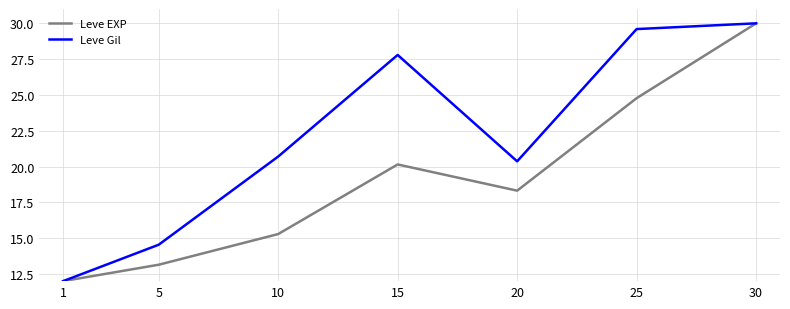

List the series in order of their overall mean, highest first.

Leve Gil, Leve EXP